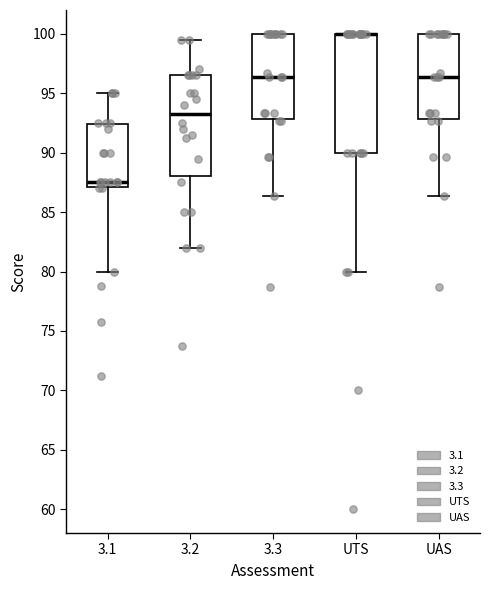

Which box is the tallest, from its lower edge to its upper edge?

UTS